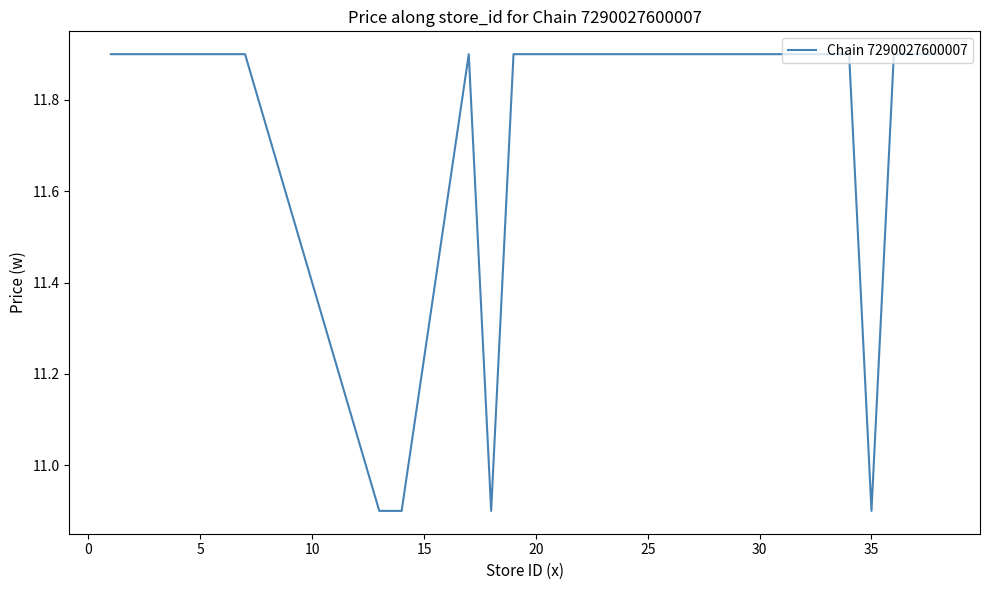

What is the difference between the maximum and minimum values?

1.0